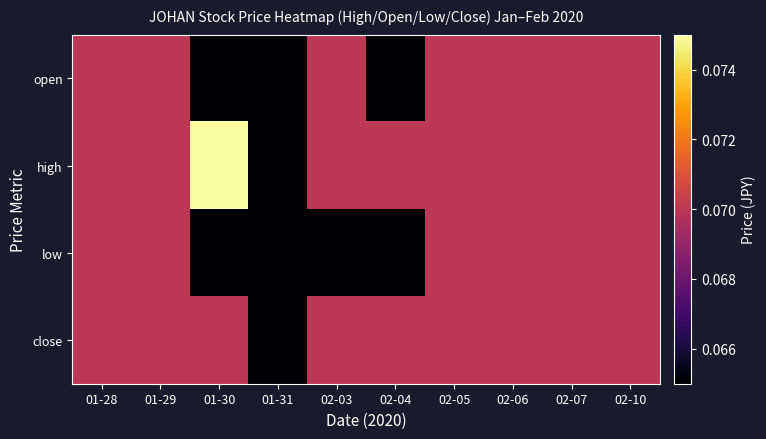

Rank the series at 02-06 from highest to lowest value.

open, high, low, close